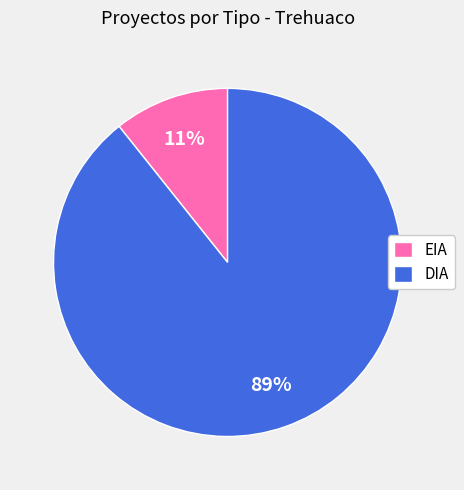

To the nearest percent, what percentage of the pie is EIA?

11%